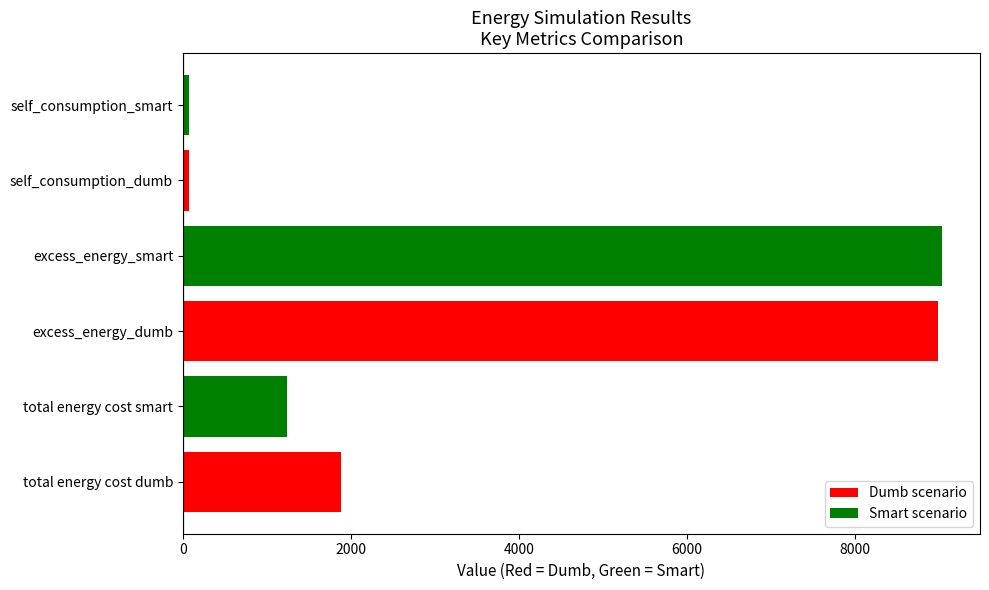

True or false: the data shows 108.3 at self_consumption_smart.

False